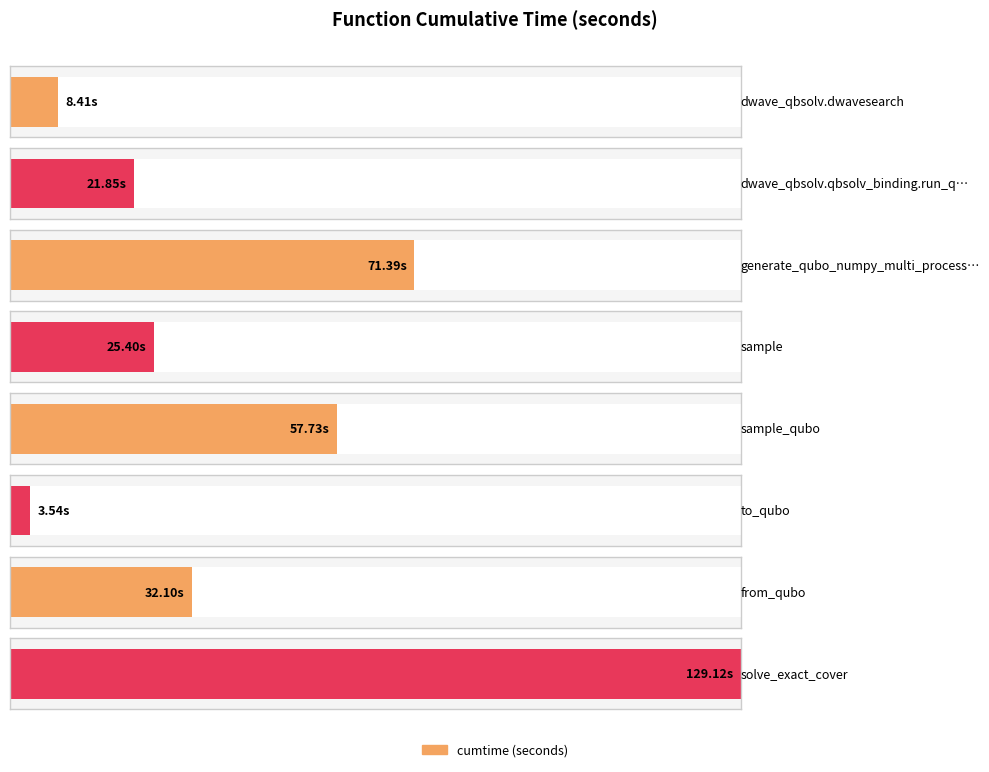

At which label does the data first exceed 32?

generate_qubo_numpy_multi_processing